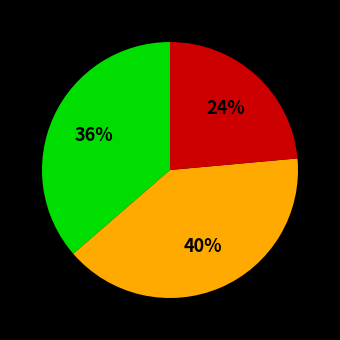

Is there a majority slice in this chart?

No